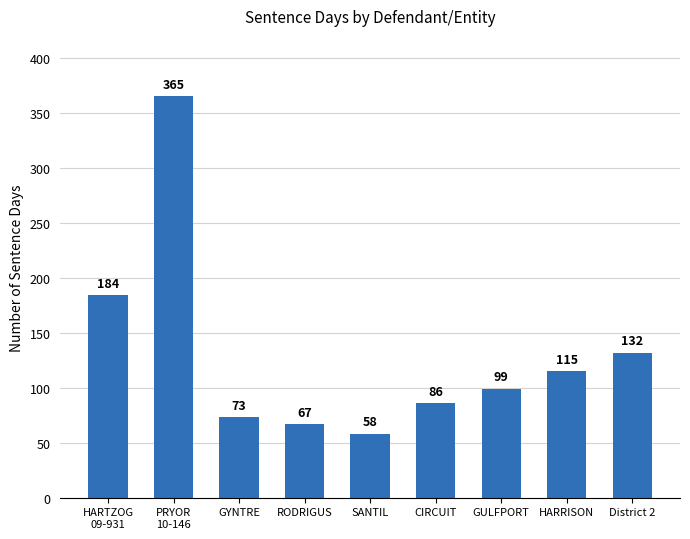

List the labels in order of value, smallest first.

SANTIL, RODRIGUS, GYNTRE, CIRCUIT, GULFPORT, HARRISON, District 2, HARTZOG
09-931, PRYOR
10-146